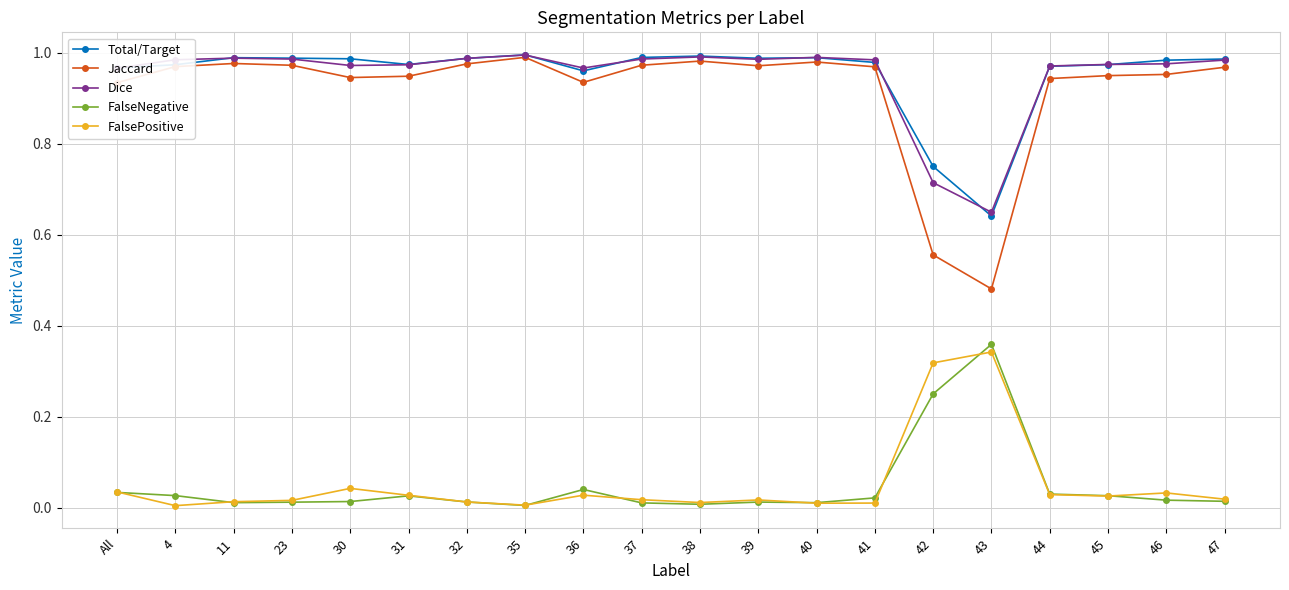

What is the average value of the FalsePositive series?

0.1